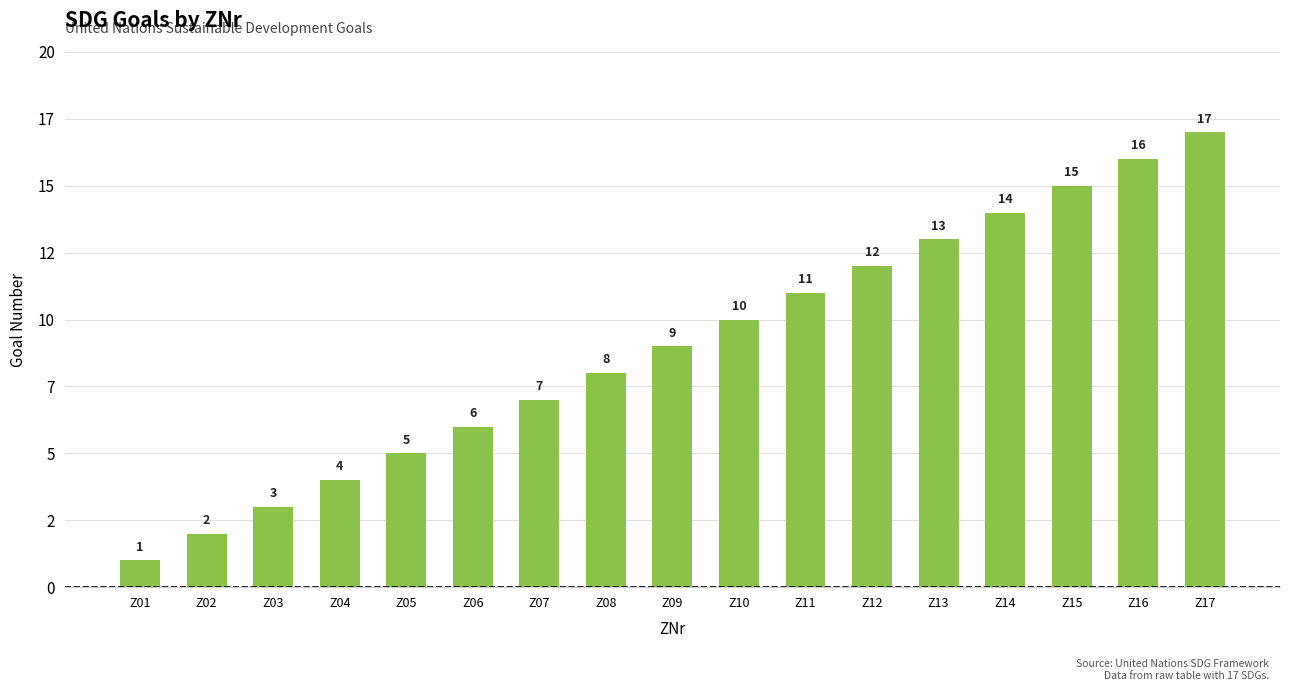

Rank the categories by value from highest to lowest.

Z17, Z16, Z15, Z14, Z13, Z12, Z11, Z10, Z09, Z08, Z07, Z06, Z05, Z04, Z03, Z02, Z01